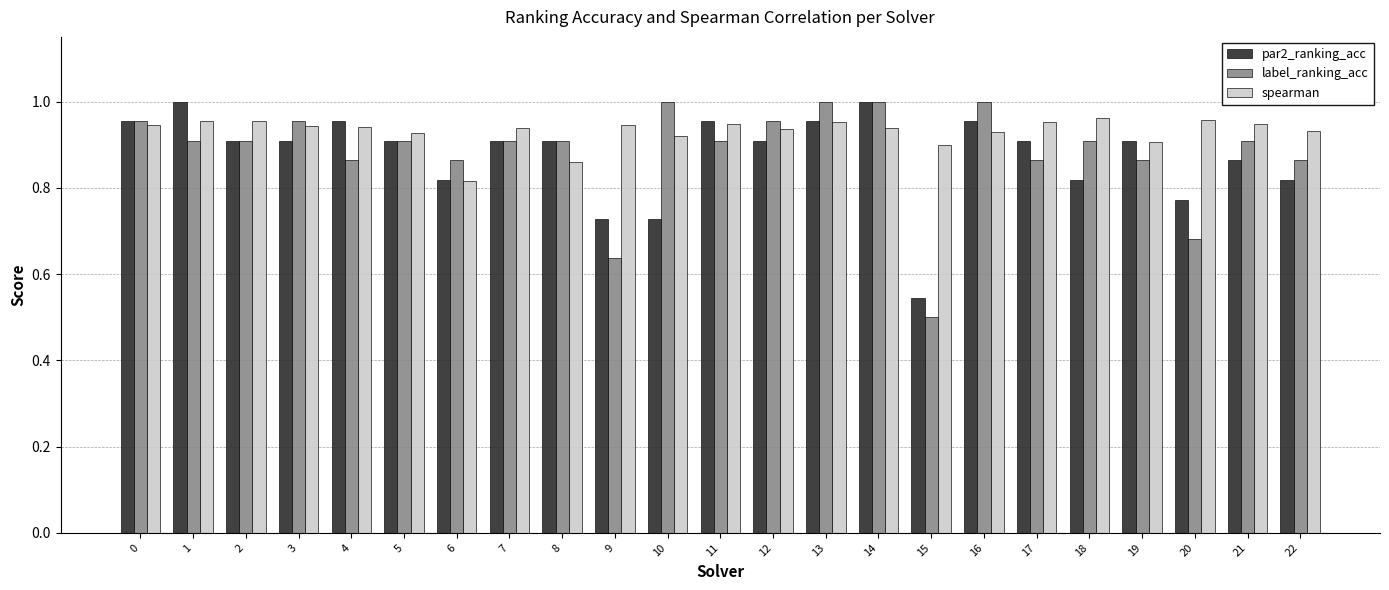

Which series has the widest spread of values?

label_ranking_acc